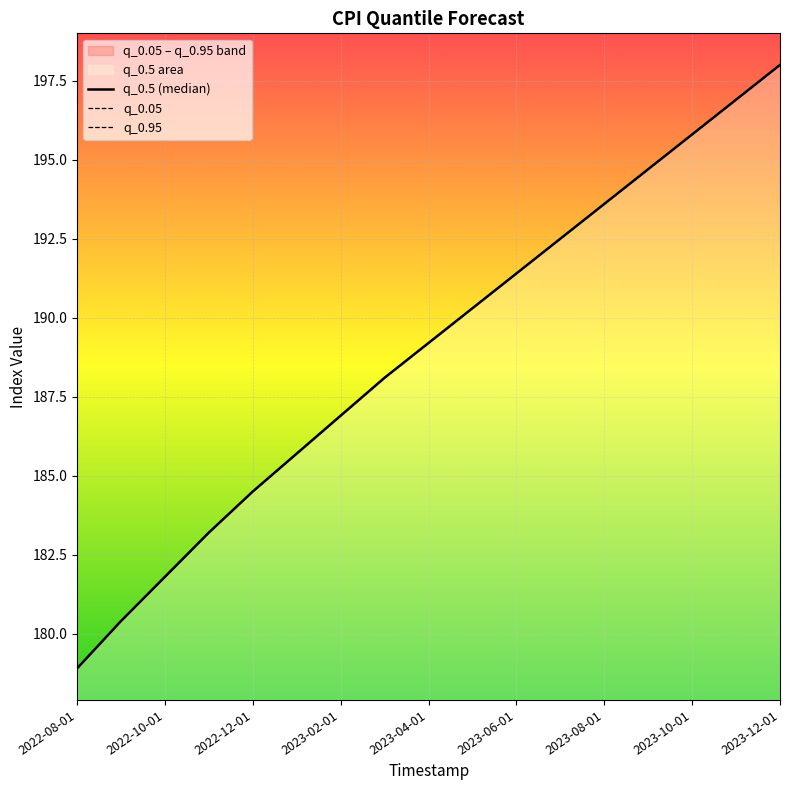

What is the value of the q_0.95 point at the 7th from the left?

186.9